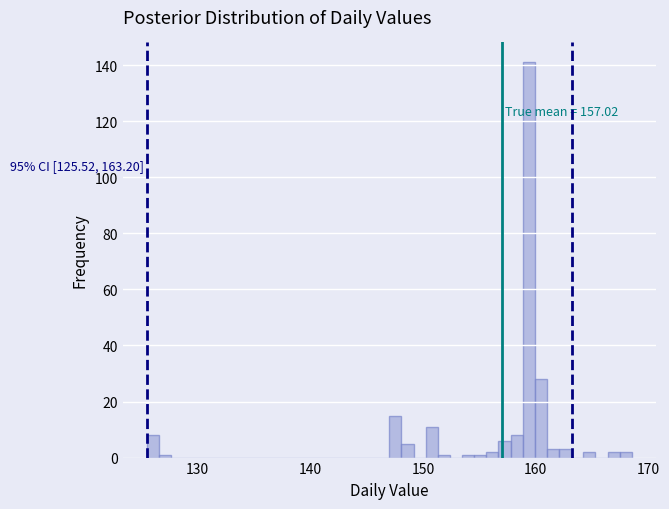

Read against the x-axis, roughly where is the centre of the tallest bar?

159